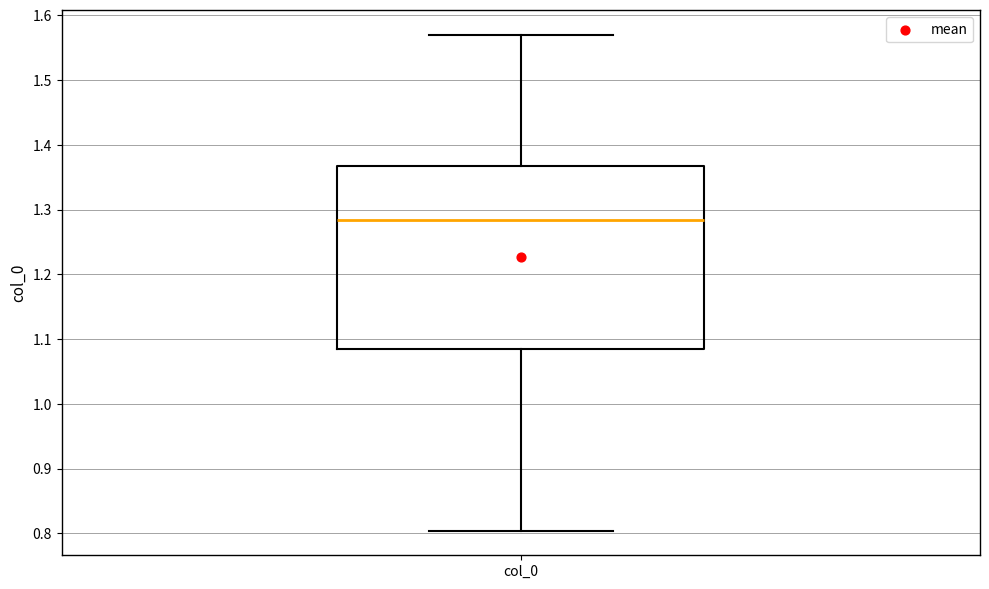

Where is the lower edge of the box for col_0 on the y-axis? The values are not printed on the chart, so give them approximately, as read against the axis.

1.09